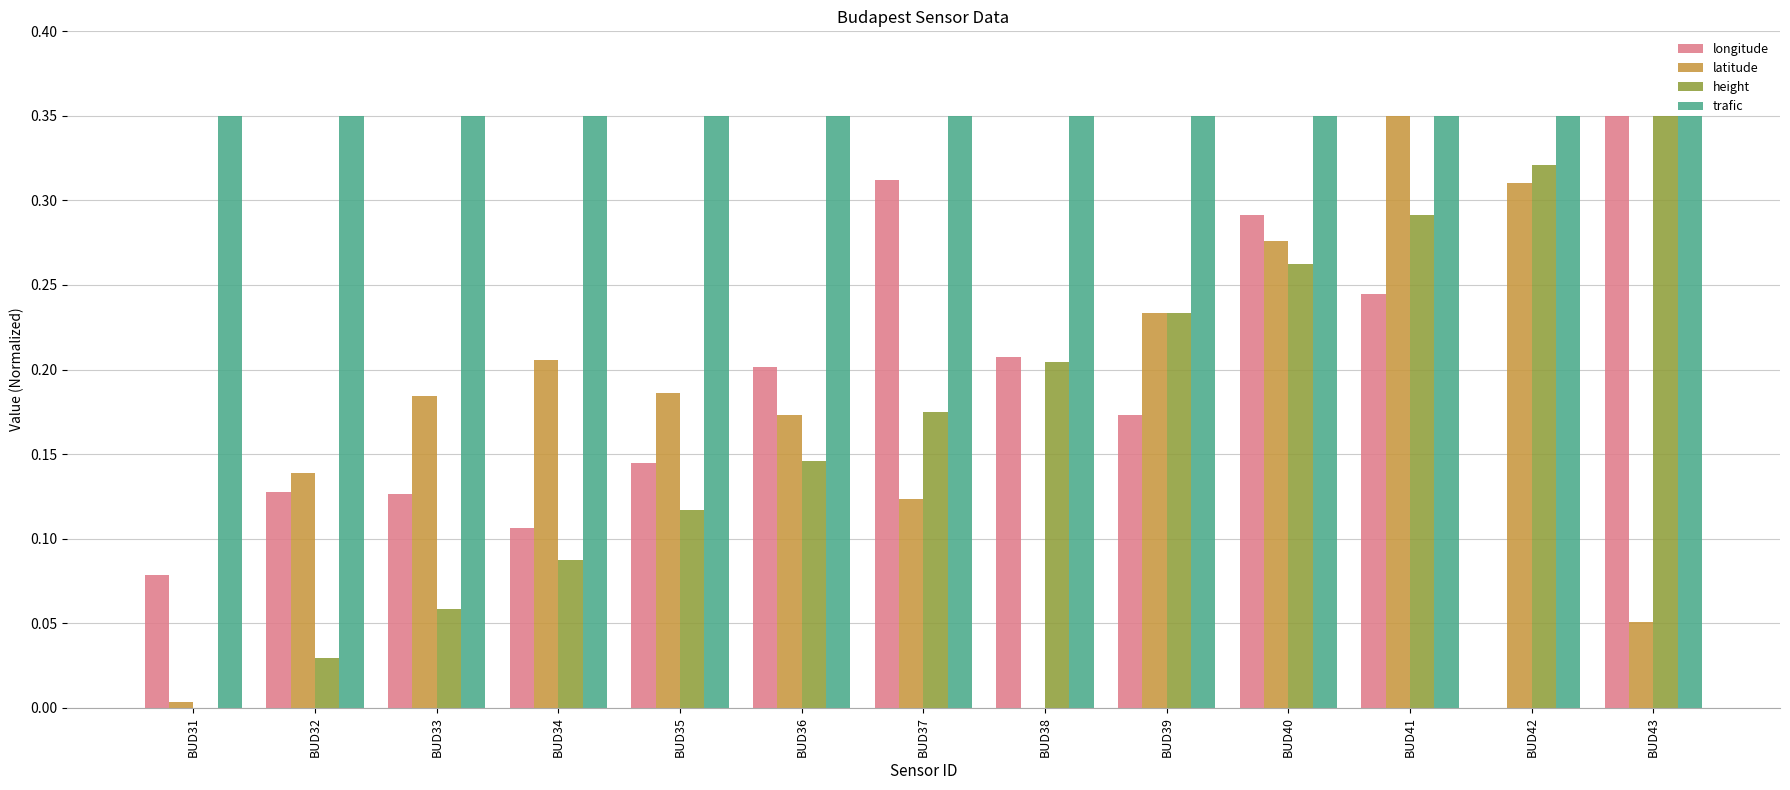

At which category is the sum across all series the highest?

BUD41